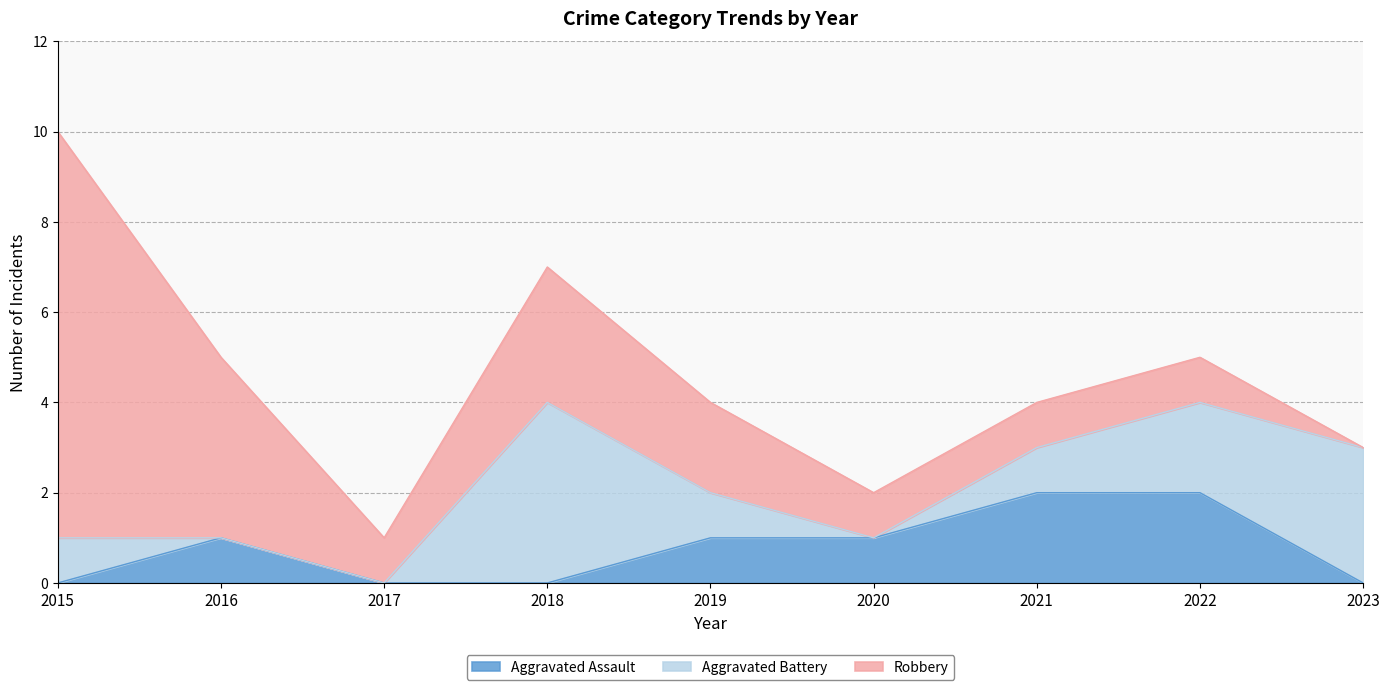

The Aggravated Assault series shows 1 at 2019. True or false?

True